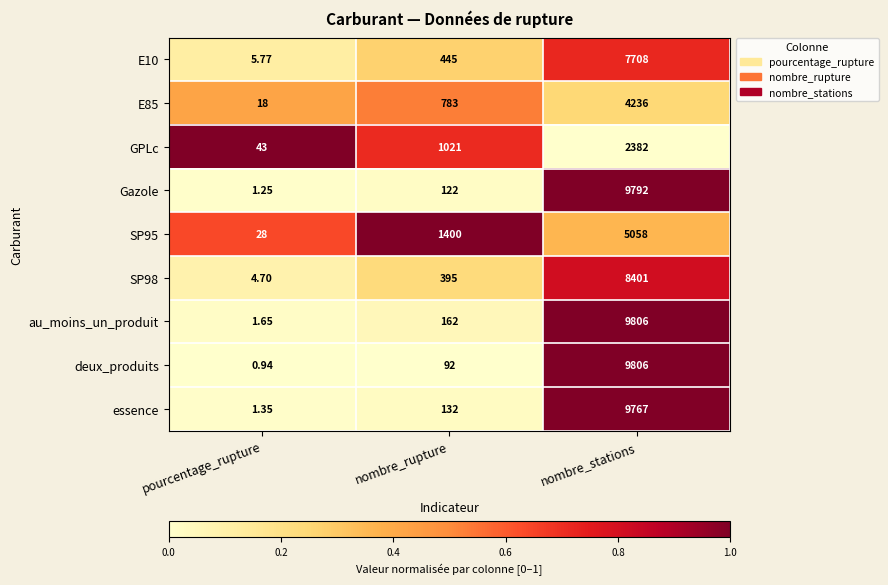

Which series has the largest total across all categories?

au_moins_un_produit